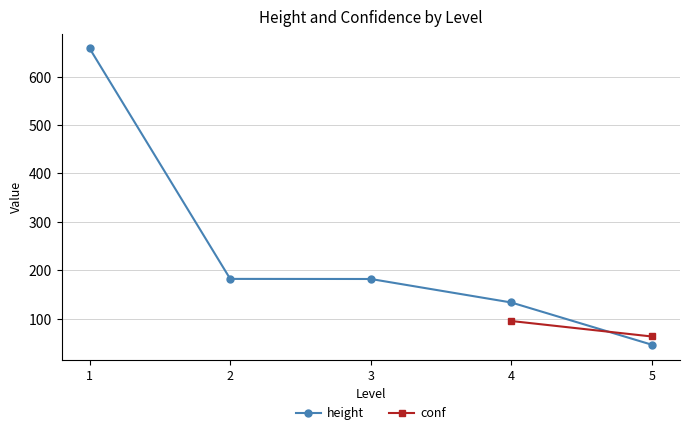

Where is height nearest to the value 352?

2